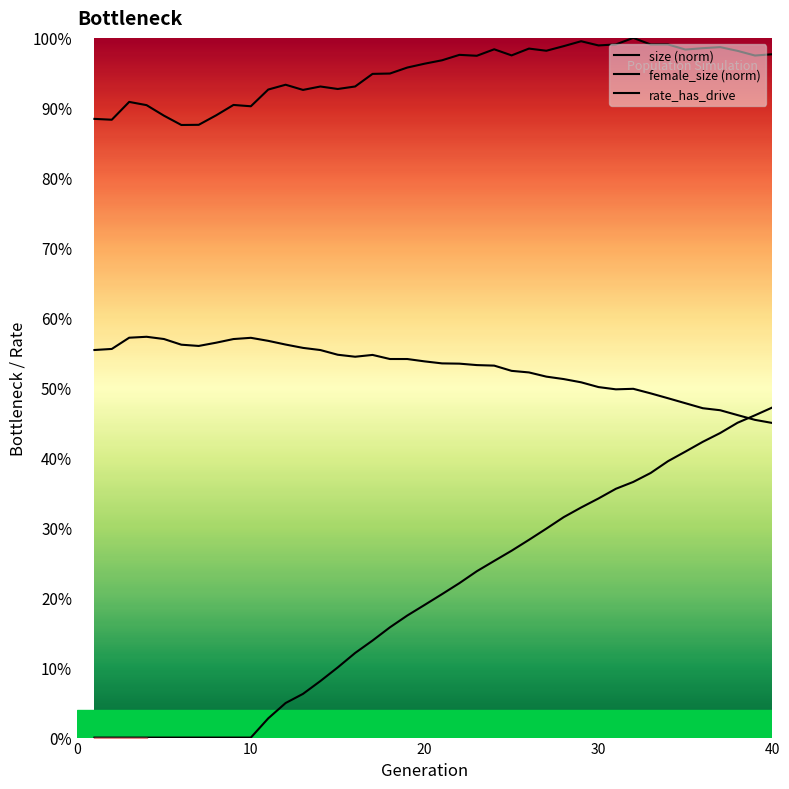

At 19, list the series in order from smallest to largest.

rate_dr, female_size, size